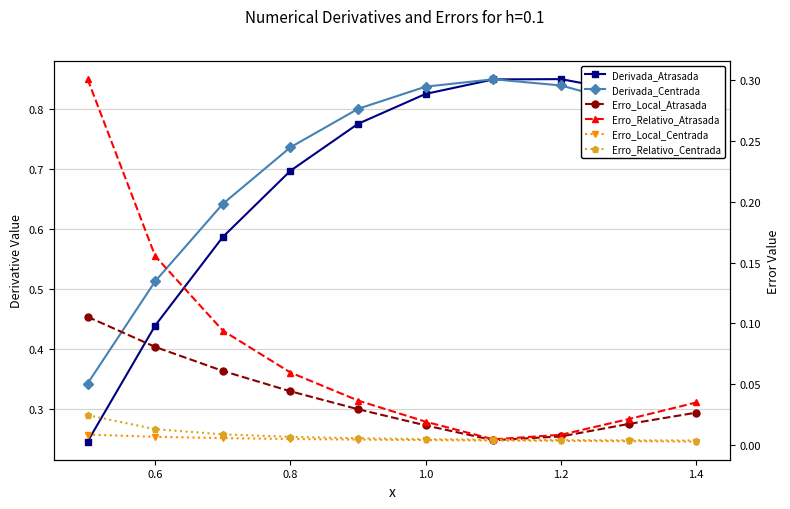

At how many categories does at least one series exceed 0?

10